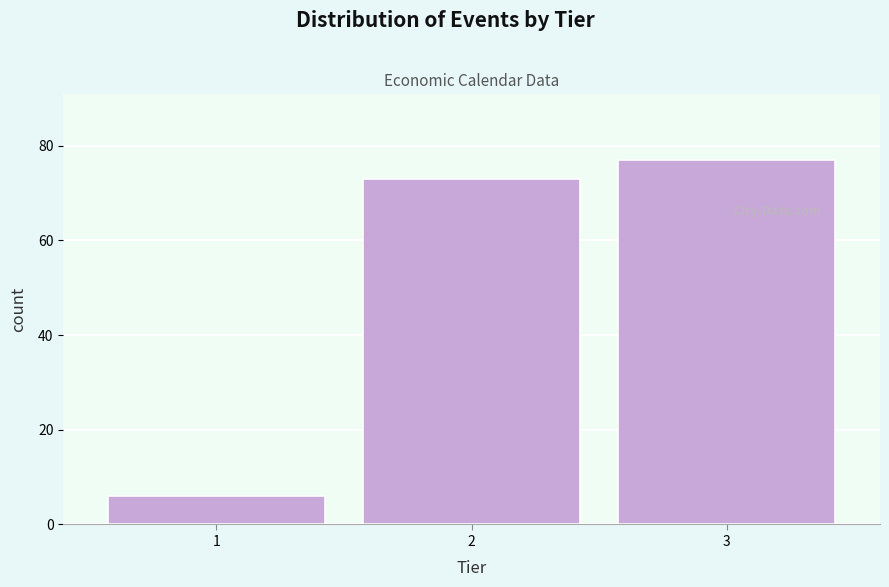

Reading left to right, list all the values displayed in this chart.

1=6	2=73	3=77